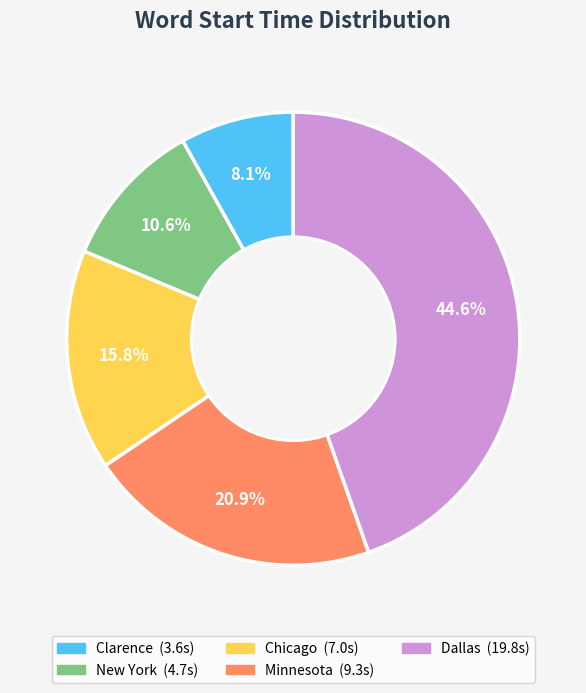

Which has a higher value, Minnesota or Clarence?

Minnesota